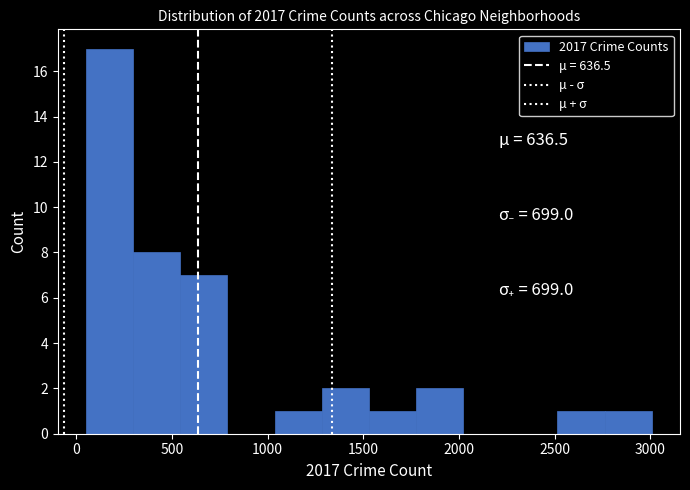

How tall is the bar that spans 2500 to 2750 on the x-axis? Neither the bar edges nor the heights are printed on the chart, so give them approximately, as read against the axes.

1